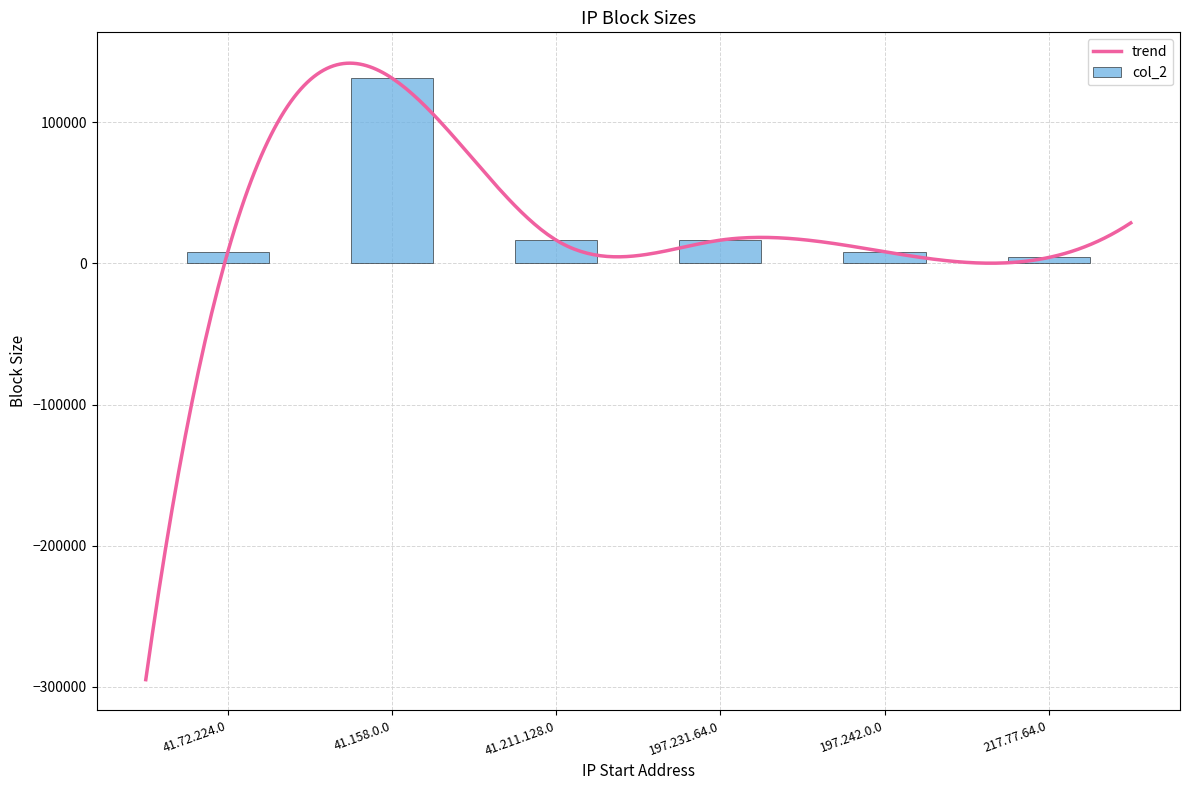

What is the change in value from 41.72.224.0 to 217.77.64.0?

-4096